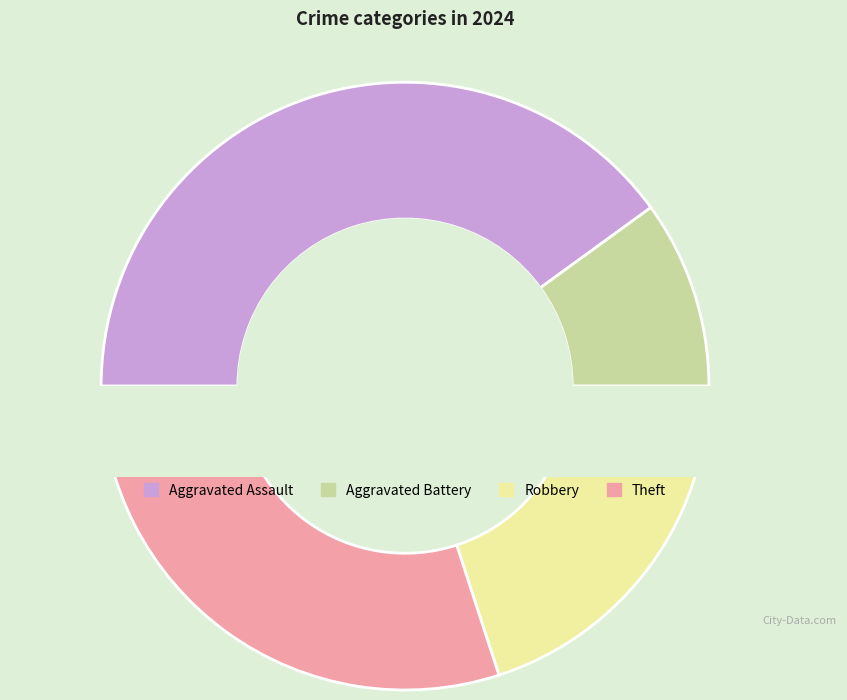

To the nearest percent, what is the difference between the largest and smallest slice percentages?

30%